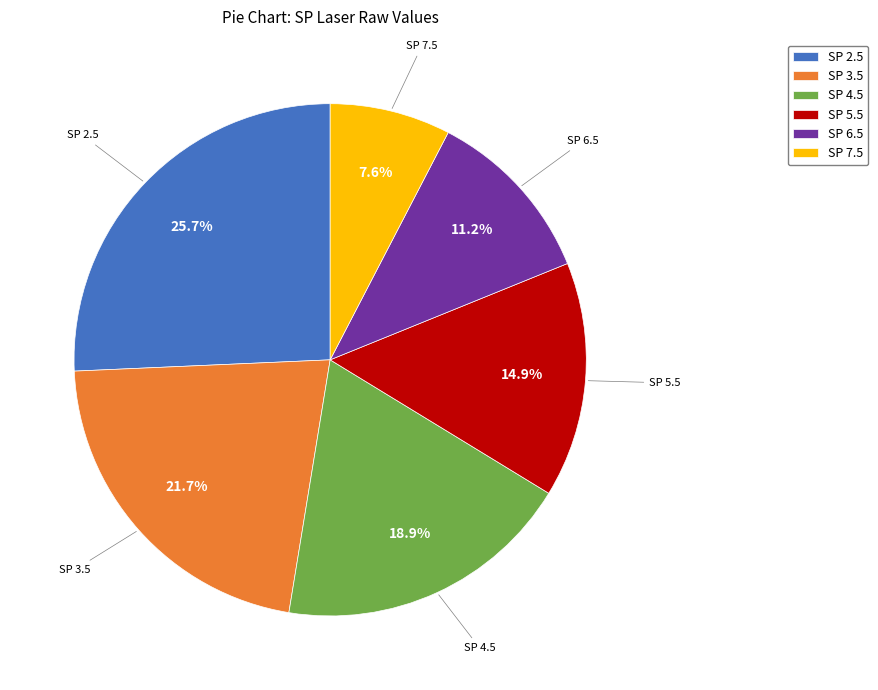

True or false: SP 7.5 accounts for 8% of the total.

True